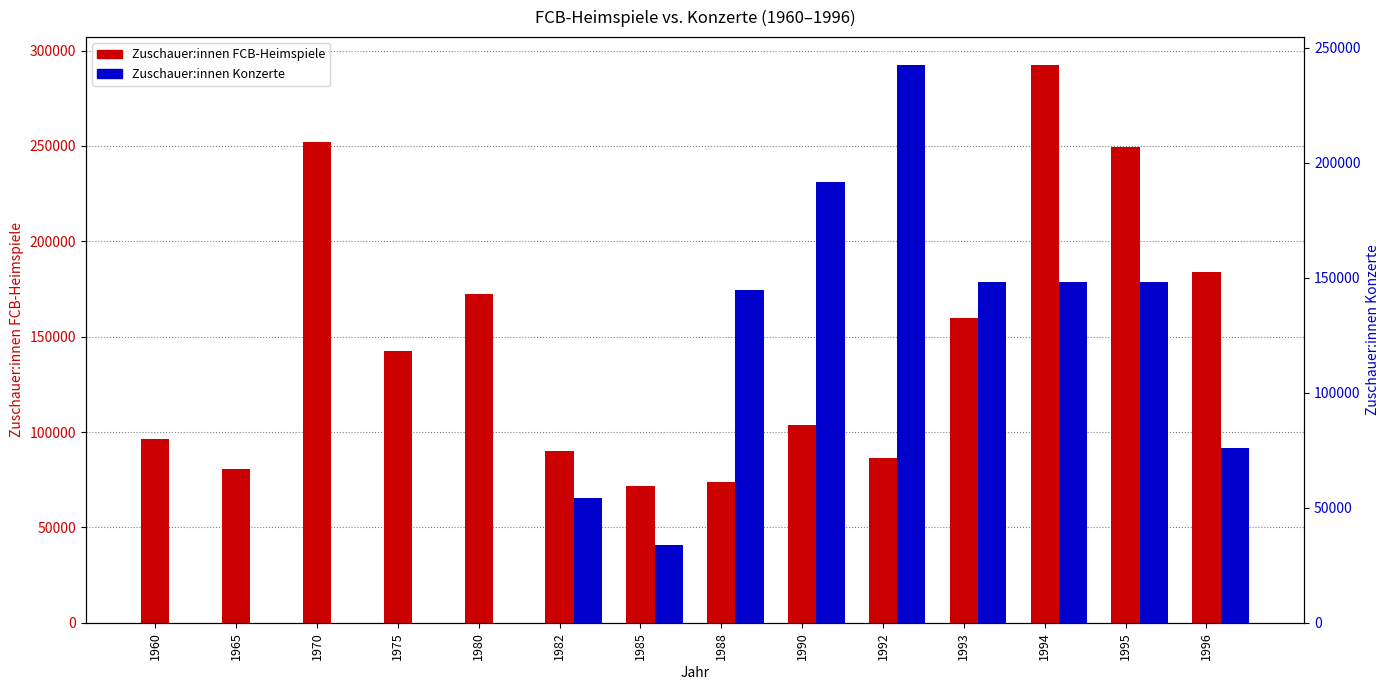

Rank the series by their maximum value, from highest to lowest.

Zuschauer:innen FCB-Heimspiele, Zuschauer:innen Konzerte